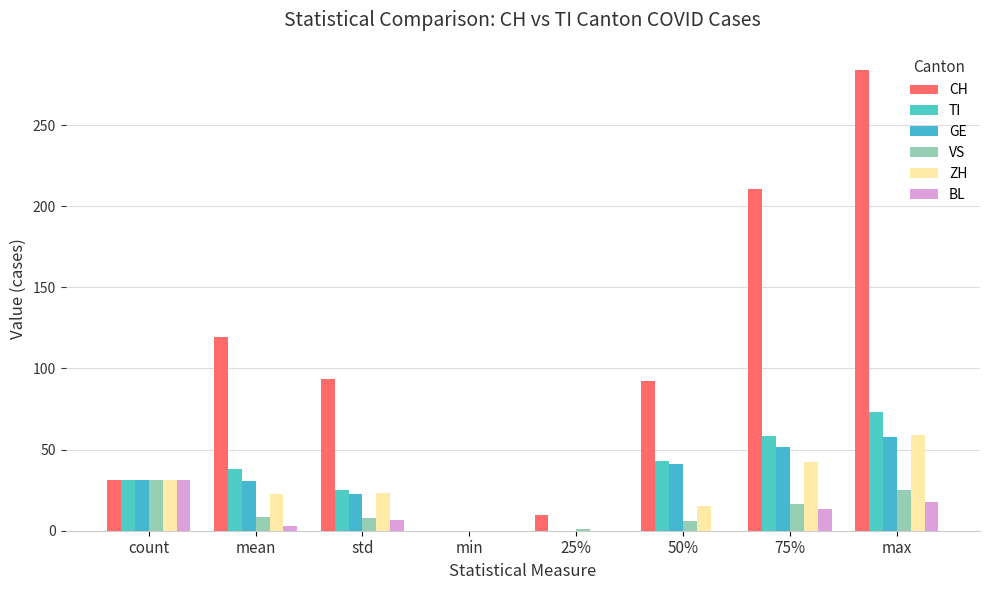

At min, list the series in order from smallest to largest.

CH, TI, GE, VS, ZH, BL